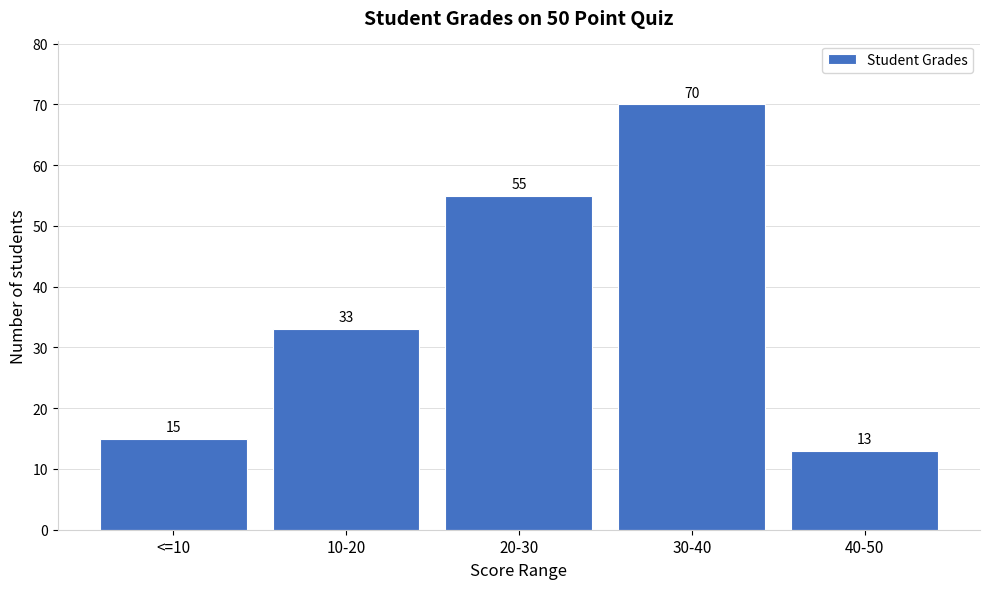

Reading right to left, list all the values displayed in this chart.

13	70	55	33	15